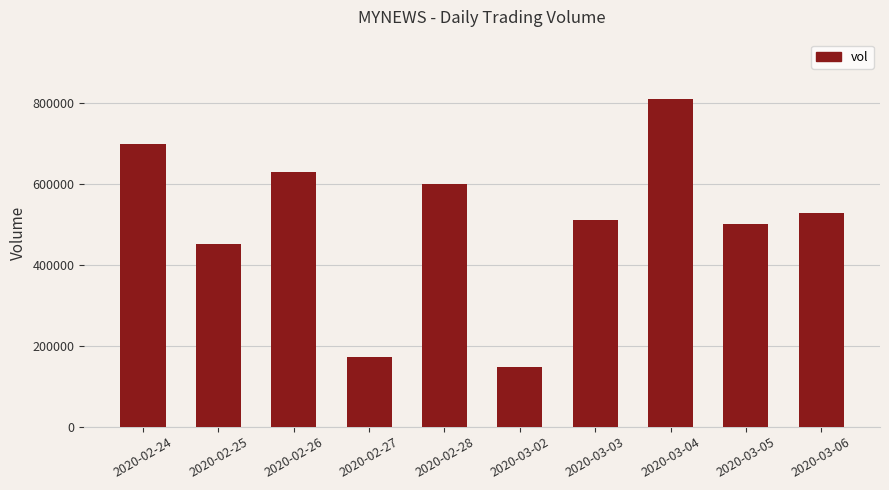

What is the difference between the maximum and minimum values?

663600